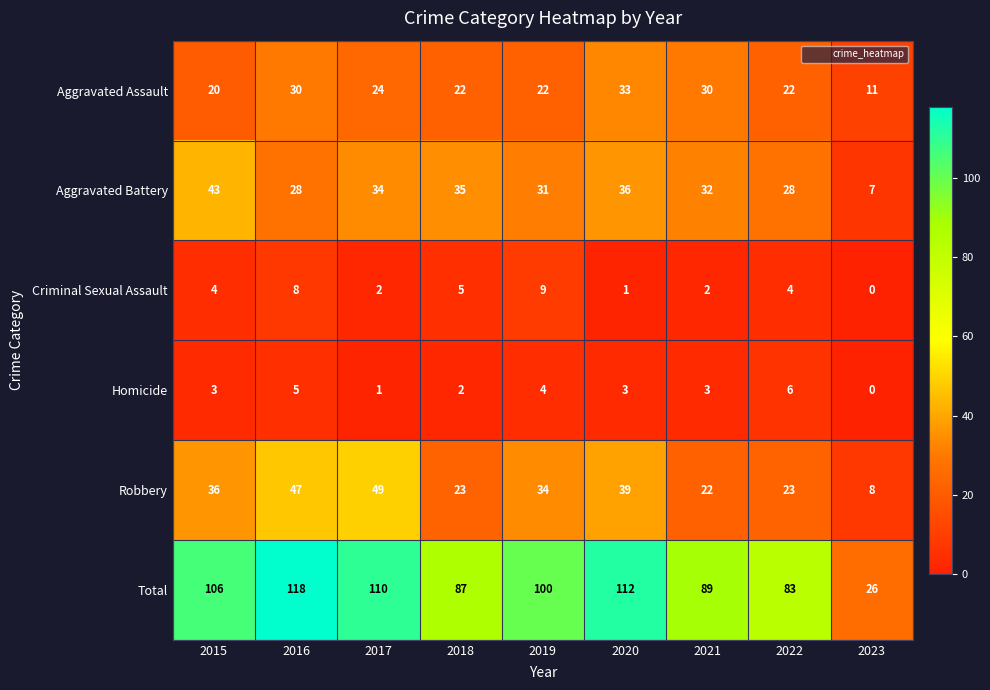

Is the value of Criminal Sexual Assault at 2017 greater than the value of Homicide at 2023?

Yes